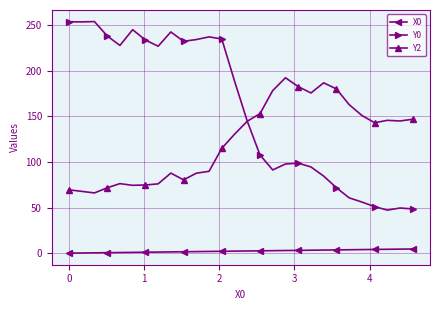

Which series has the widest spread of values?

Y0